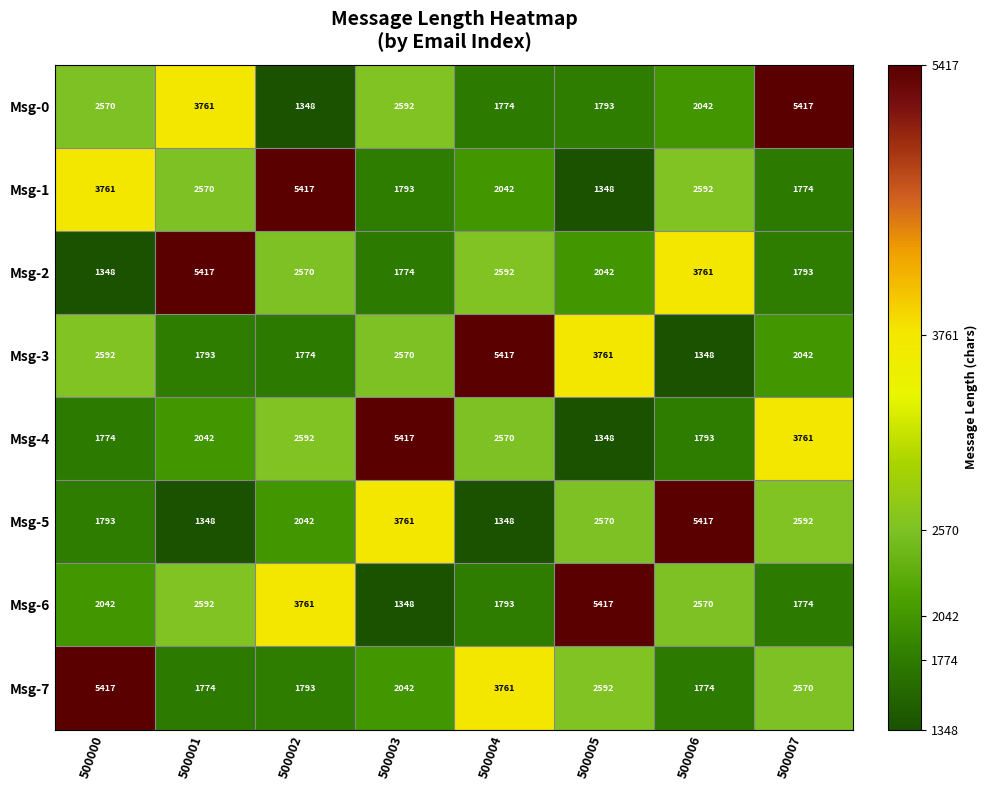

What is the minimum value shown in the chart?

1348